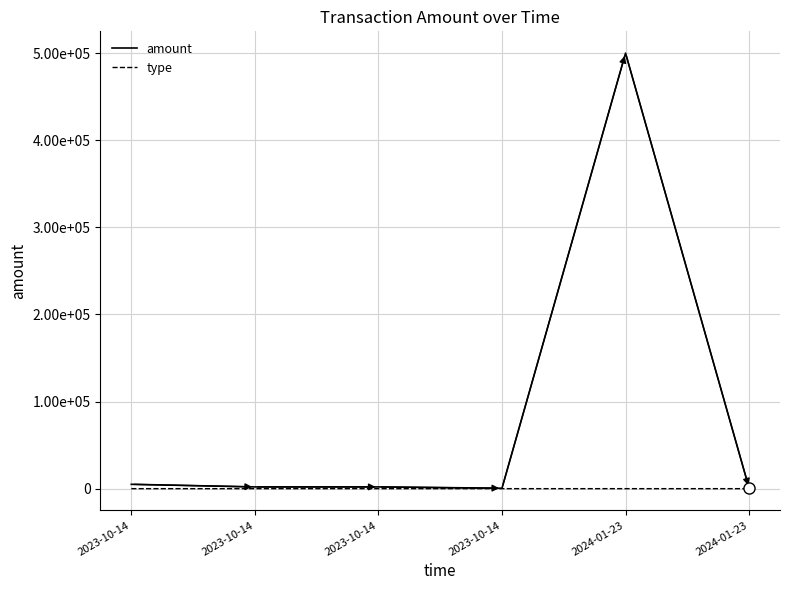

The value of type at 2023-10-14 is 3. True or false?

True